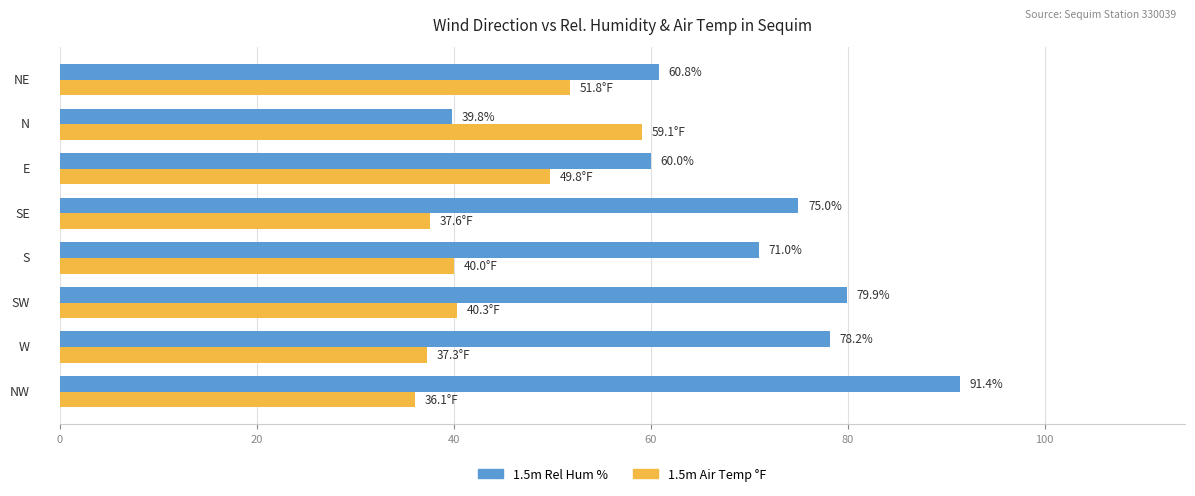

Which series has the largest range (max minus min)?

1.5m Rel Hum %